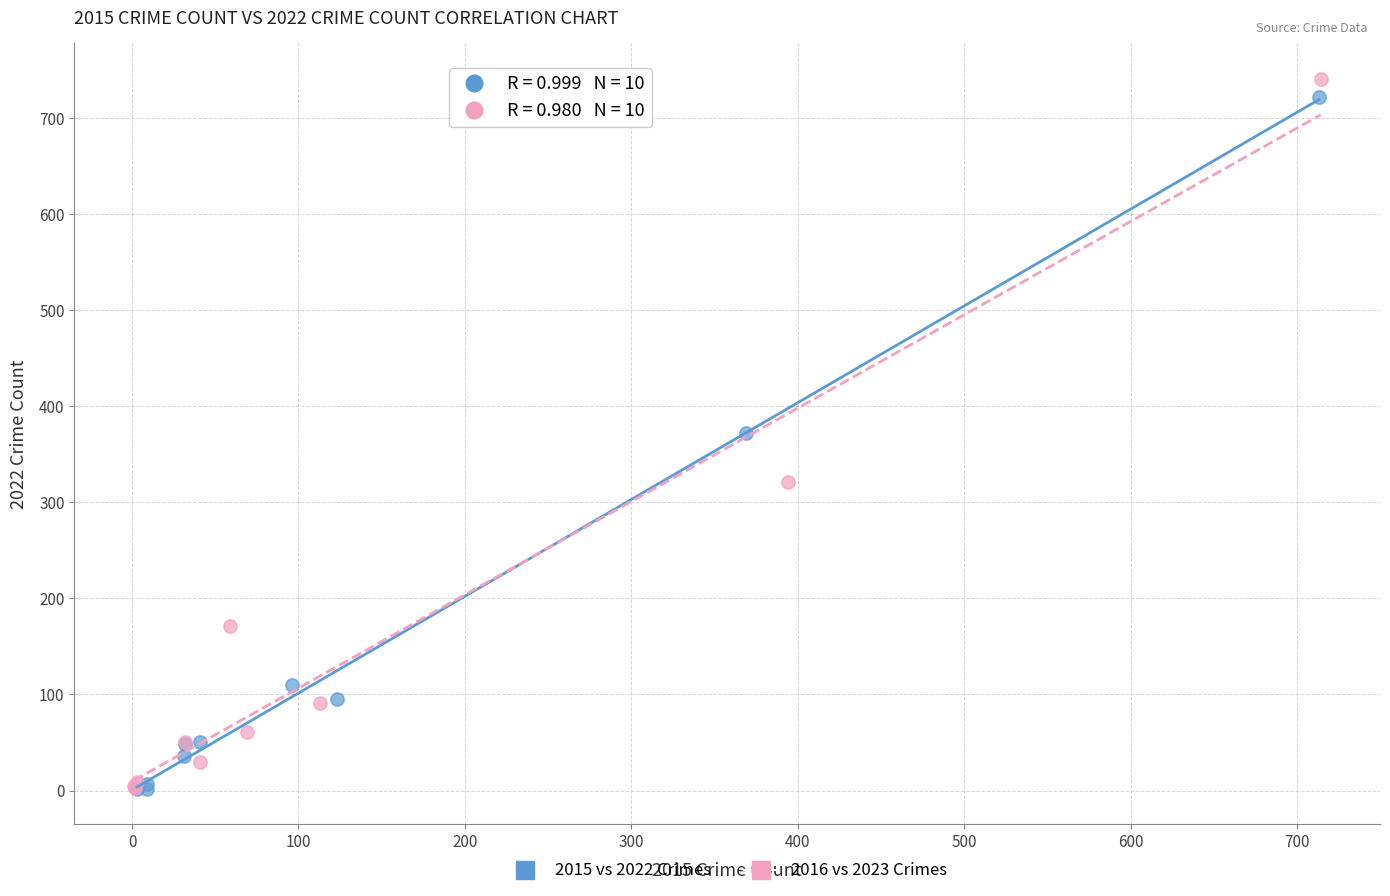

Which series has the widest spread of Y values?

2016 vs 2023 Crimes